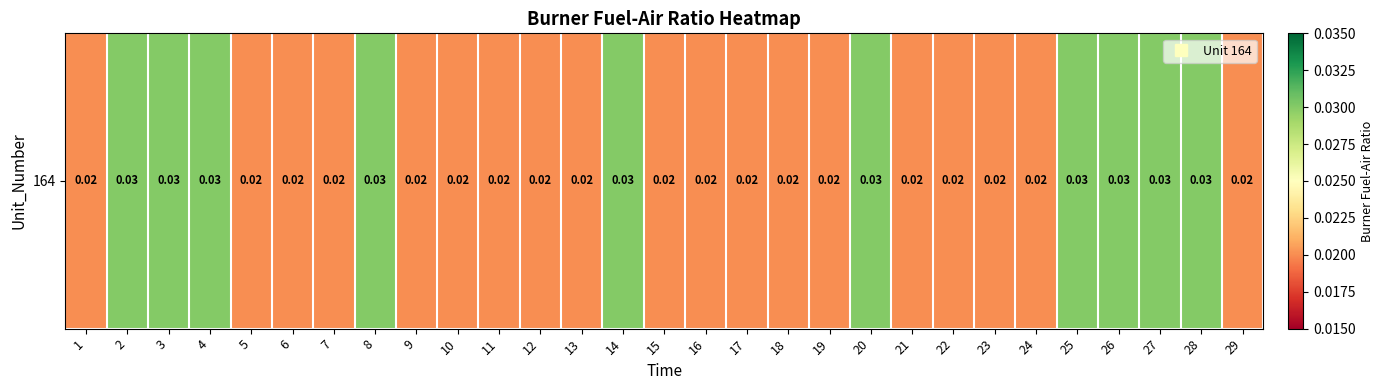

Which has a higher value, 25 or 2?

25